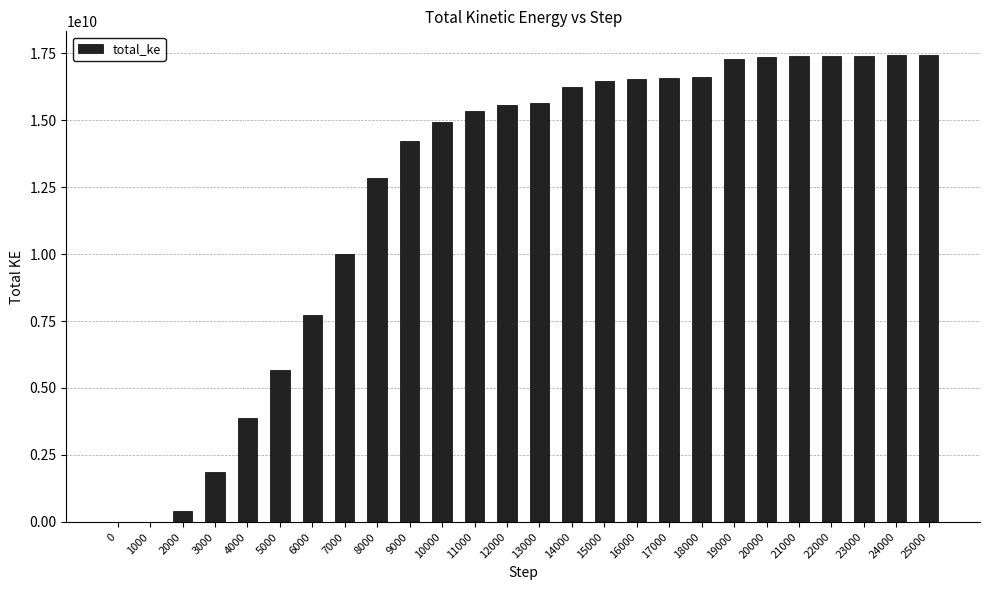

Is it true that the value at 22000 is 7048069304.5?

False